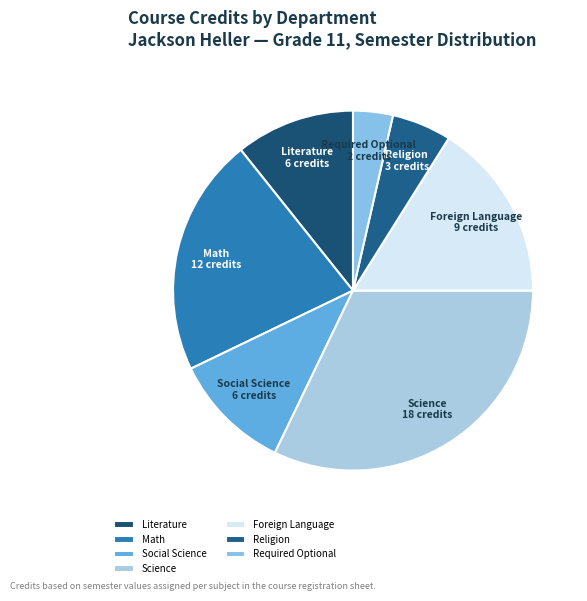

The Science slice represents 32% of the pie. True or false?

True